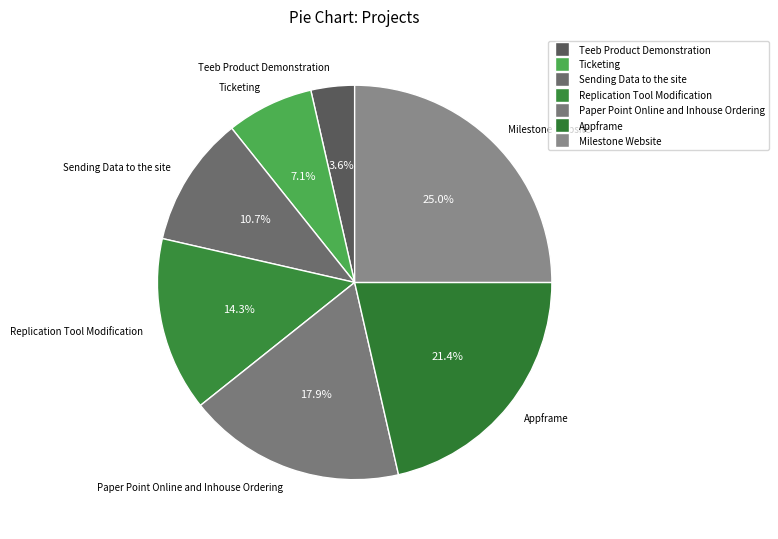

Rank the categories by value from highest to lowest.

Milestone Website, Appframe, Paper Point Online and Inhouse Ordering, Replication Tool Modification, Sending Data to the site, Ticketing, Teeb Product Demonstration